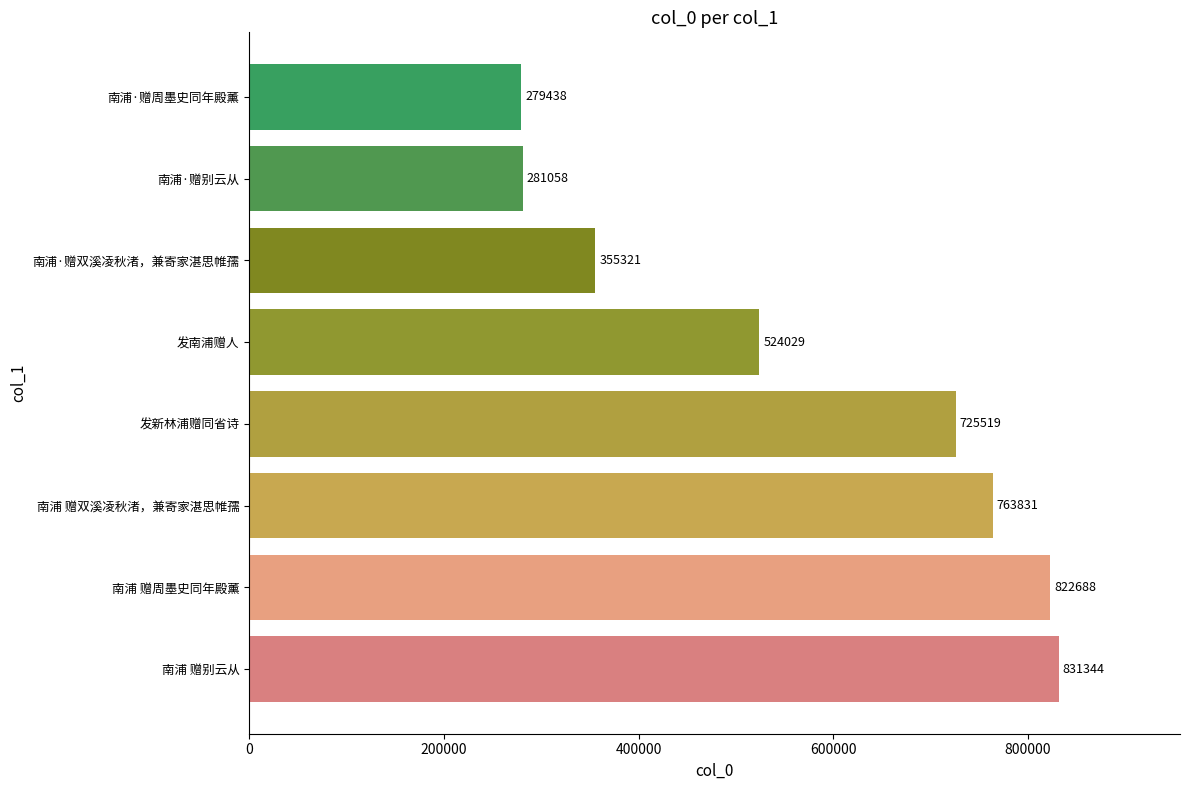

How many series are shown in this chart?

1